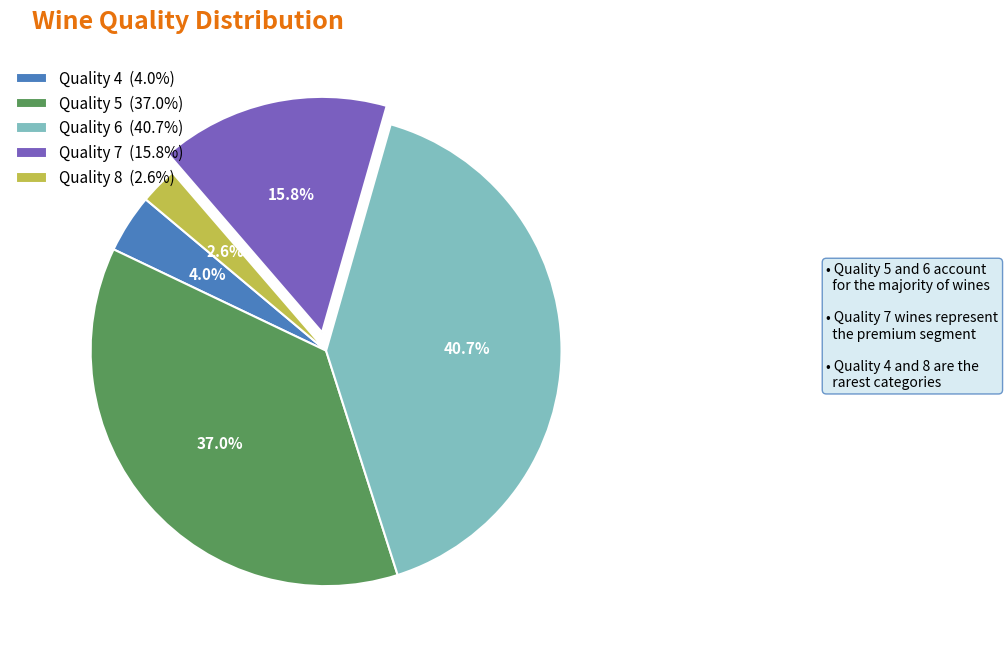

What is the smallest slice in the pie chart?

Quality 8 (2.6%)